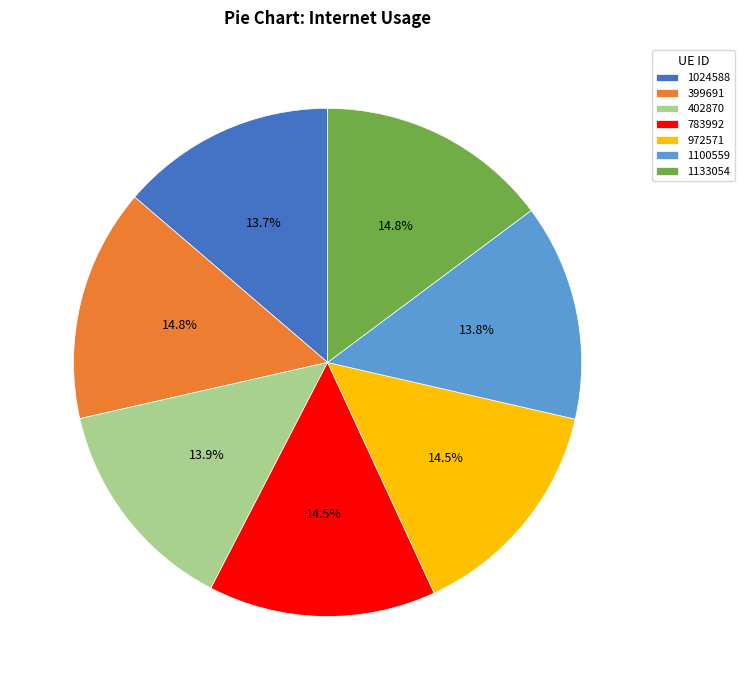

What percentage do 1100559 and 972571 together represent?

28.3%